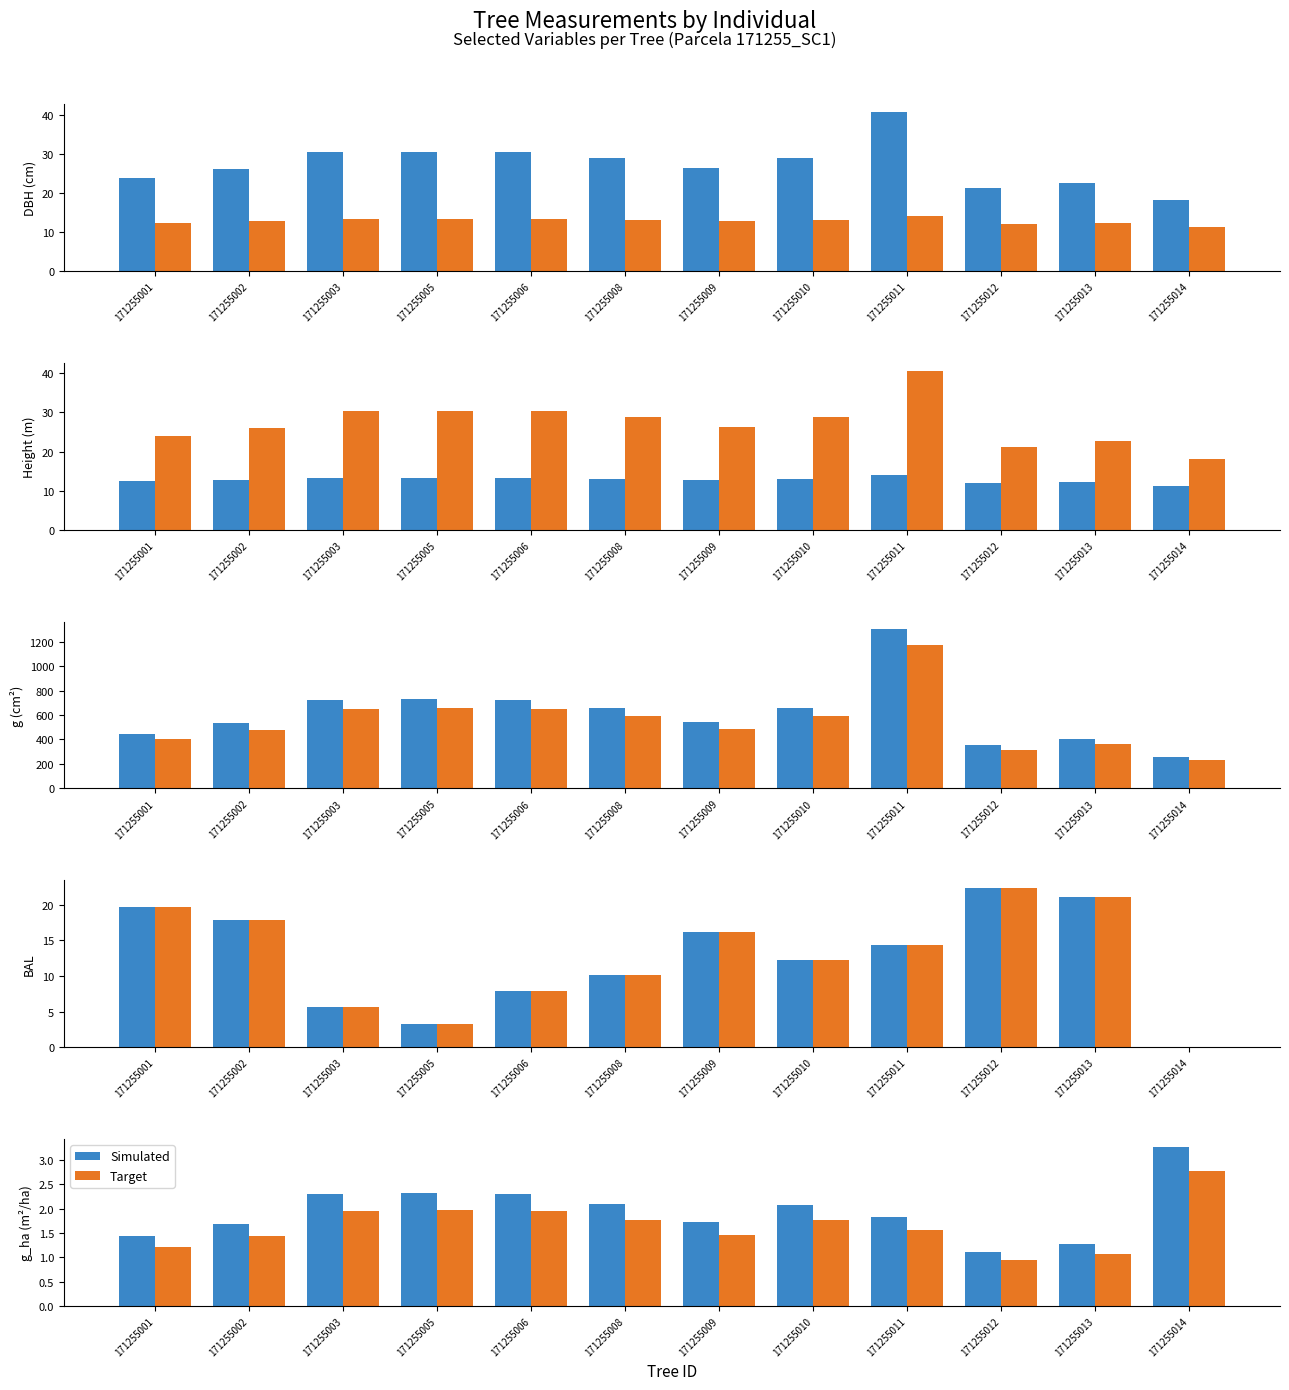

What is the smallest value displayed?

1.0